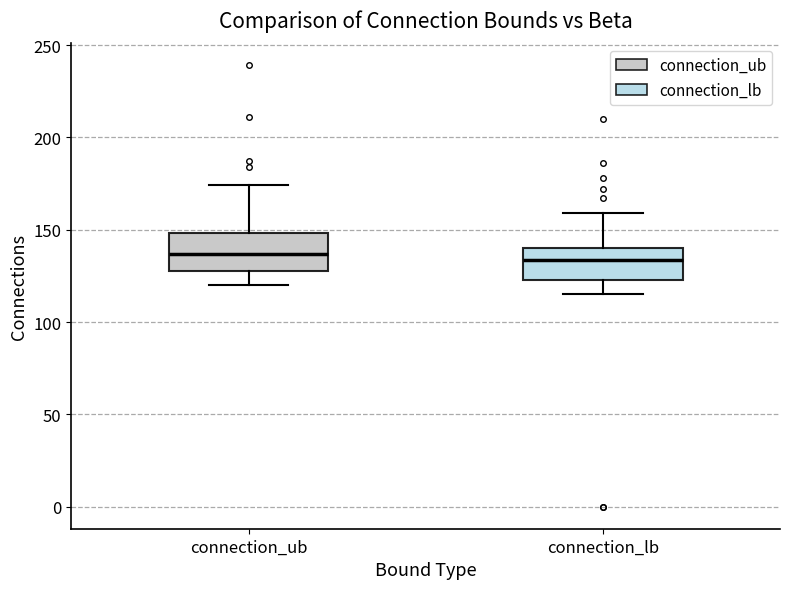

Reading left to right, transcribe this box plot: for each box, give where its median line is, the range the box spans, and where its two whiskers end, as read against the y-axis. The values are not printed on the chart, so give them approximately, as read against the axis.

connection_ub: median 135, box 130 to 150, whiskers 120 to 175
connection_lb: median 135, box 125 to 140, whiskers 115 to 160